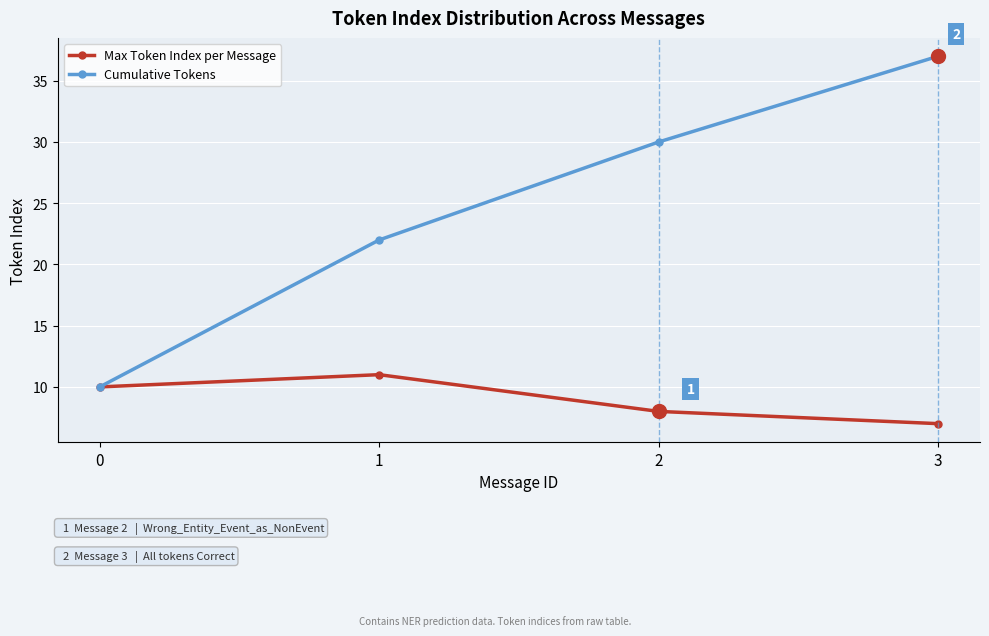

At how many categories does at least one series exceed 17?

3